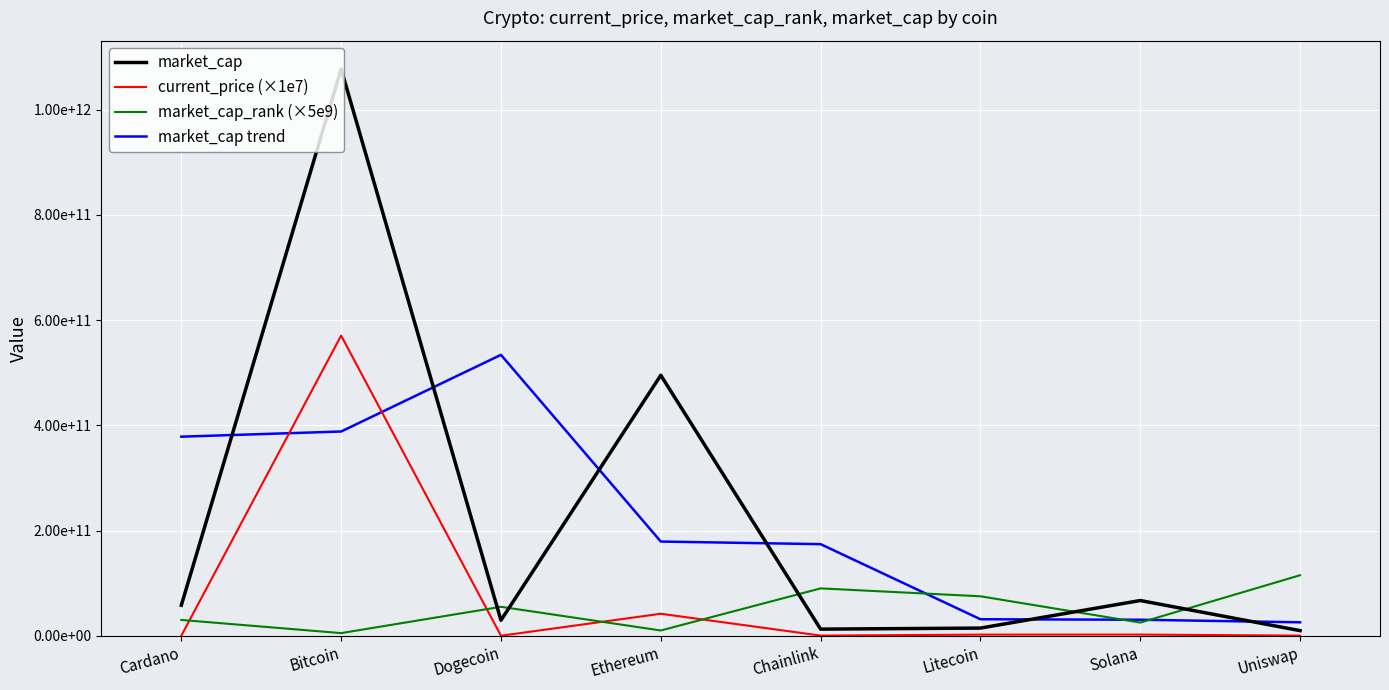

Between Dogecoin and Litecoin, which is larger?

Dogecoin